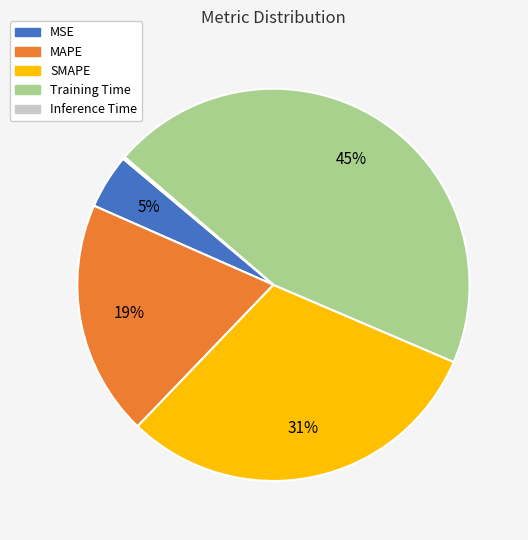

The MAPE slice represents 19% of the pie. True or false?

True